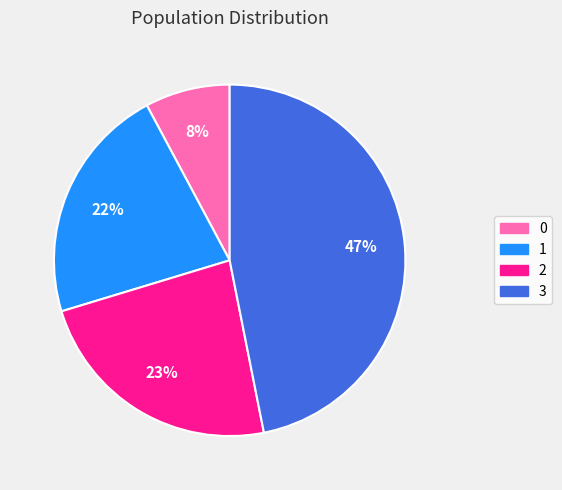

Which has a higher value, 3 or 1?

3